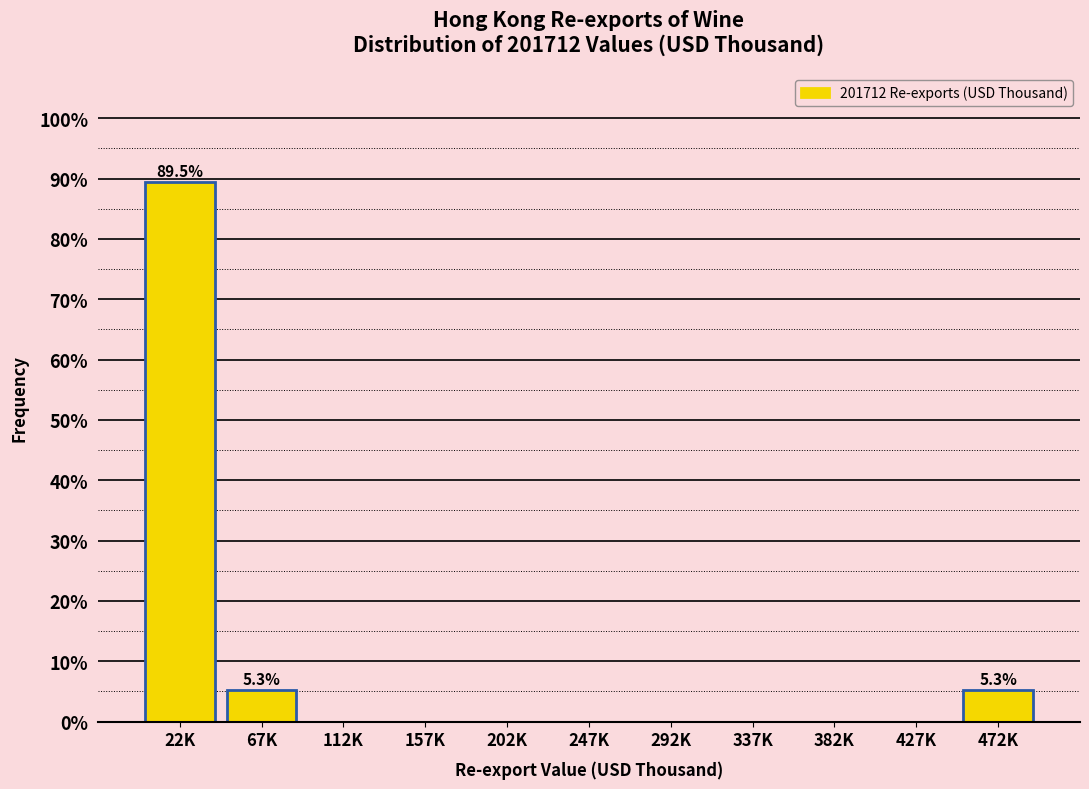

Reading left to right, extract all data points from this chart.

22K=89.5	67K=5.3	112K=0.0	157K=0.0	202K=0.0	247K=0.0	292K=0.0	337K=0.0	382K=0.0	427K=0.0	472K=5.3